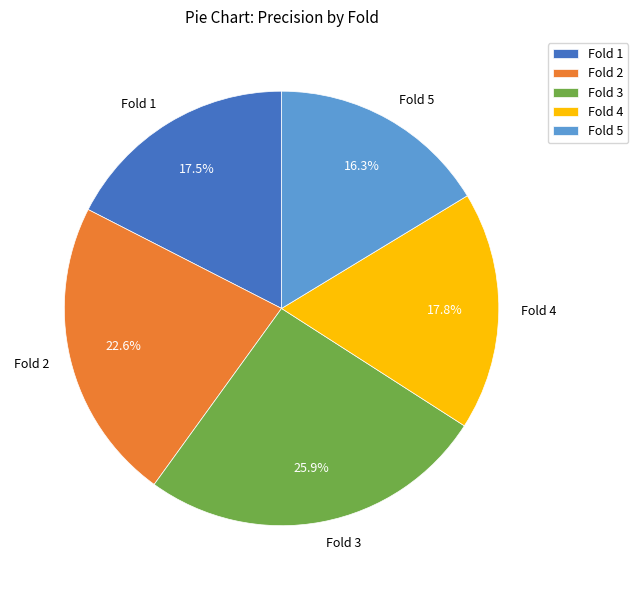

Is it true that Fold 3 is 26% of the pie?

True